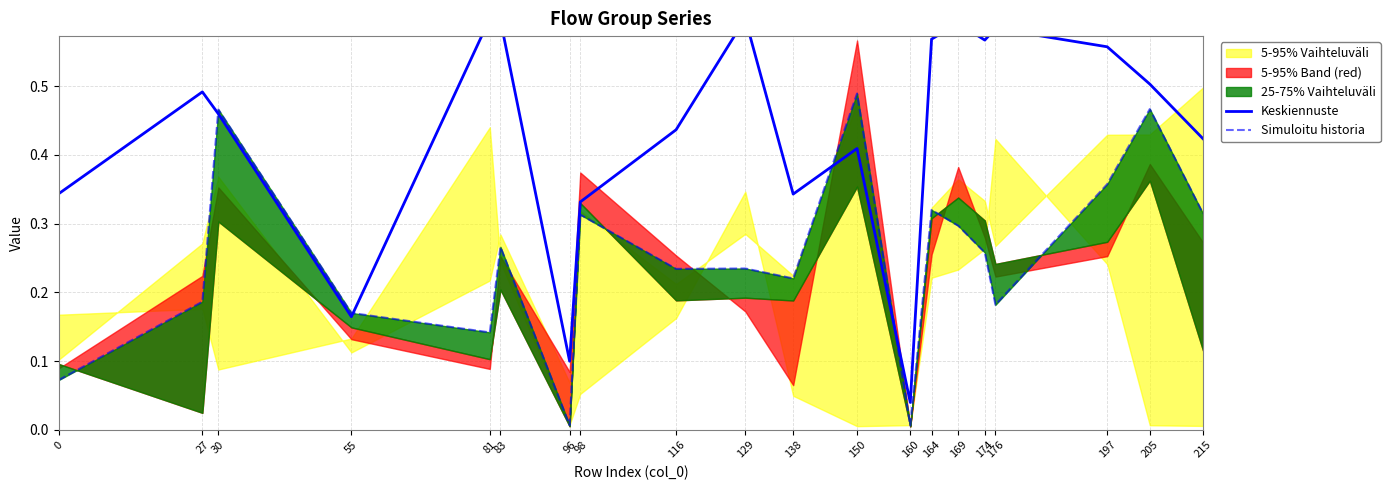

Does the chart display data point markers on the line(s)?

No